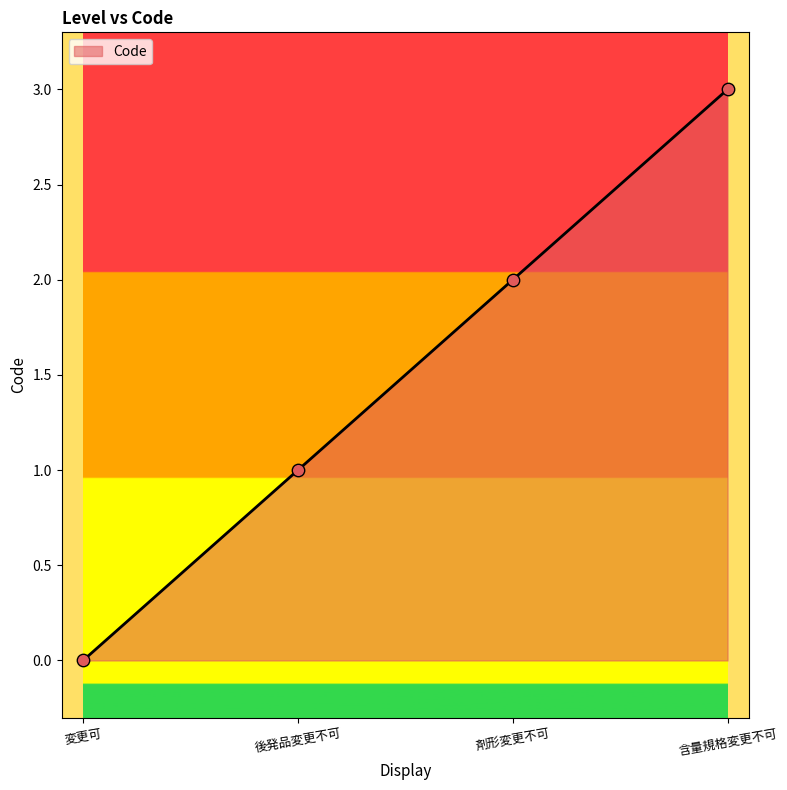

What is the change in value from 変更可 to 剤形変更不可?

+2